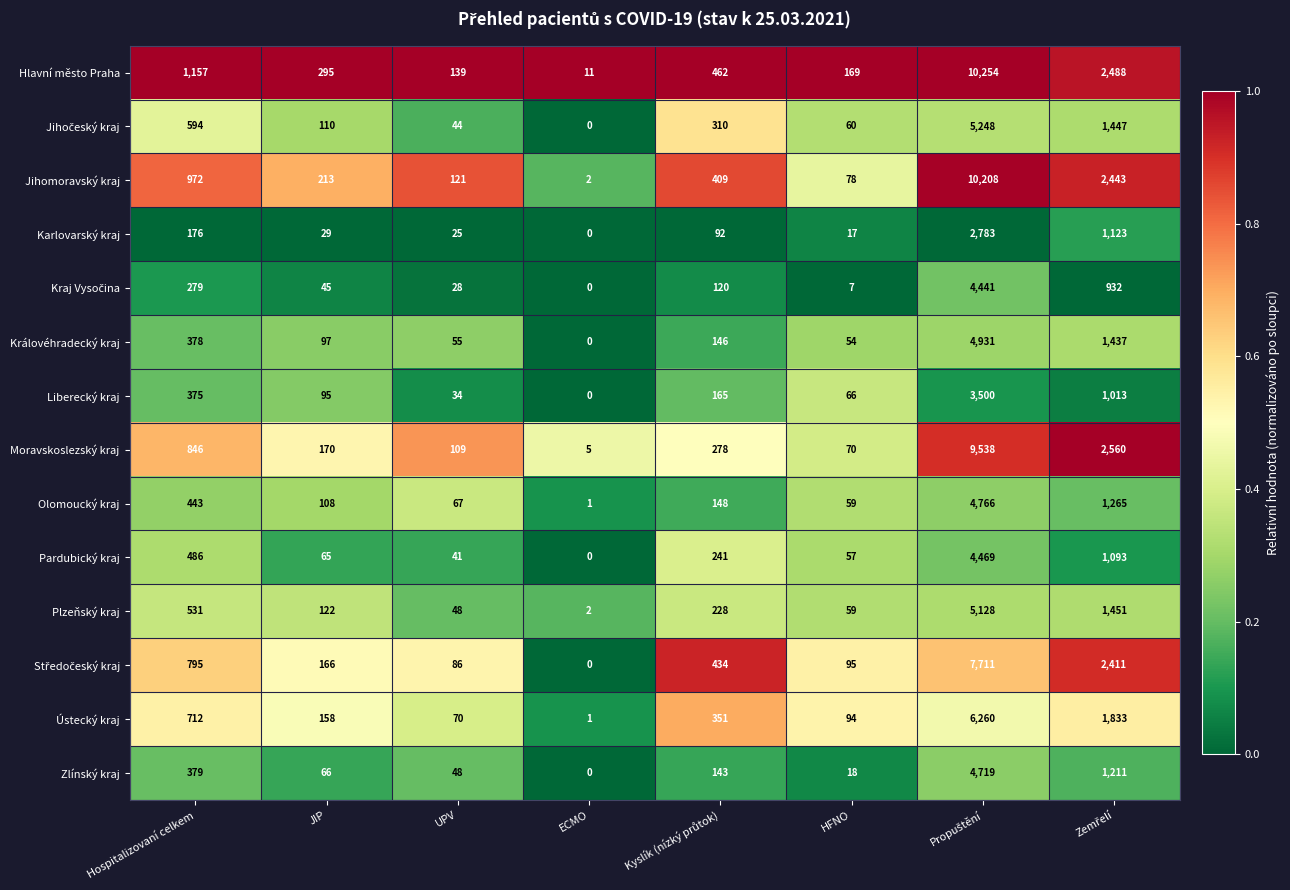

What is the approximate value of Hlavní město Praha at UPV?

139